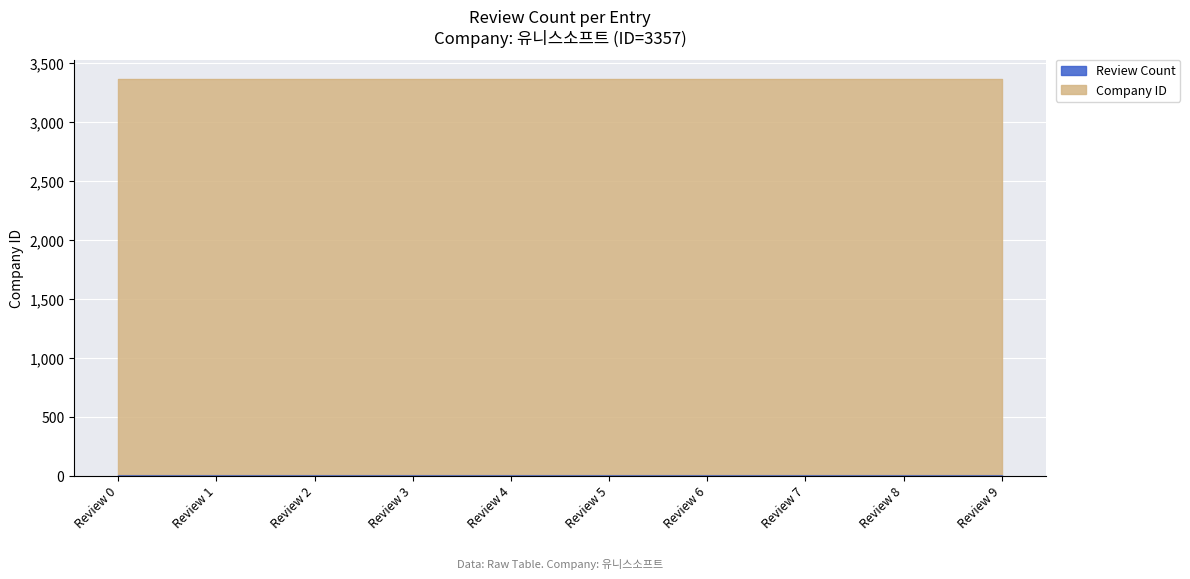

At which category does the chart reach its peak across all series?

Review 0